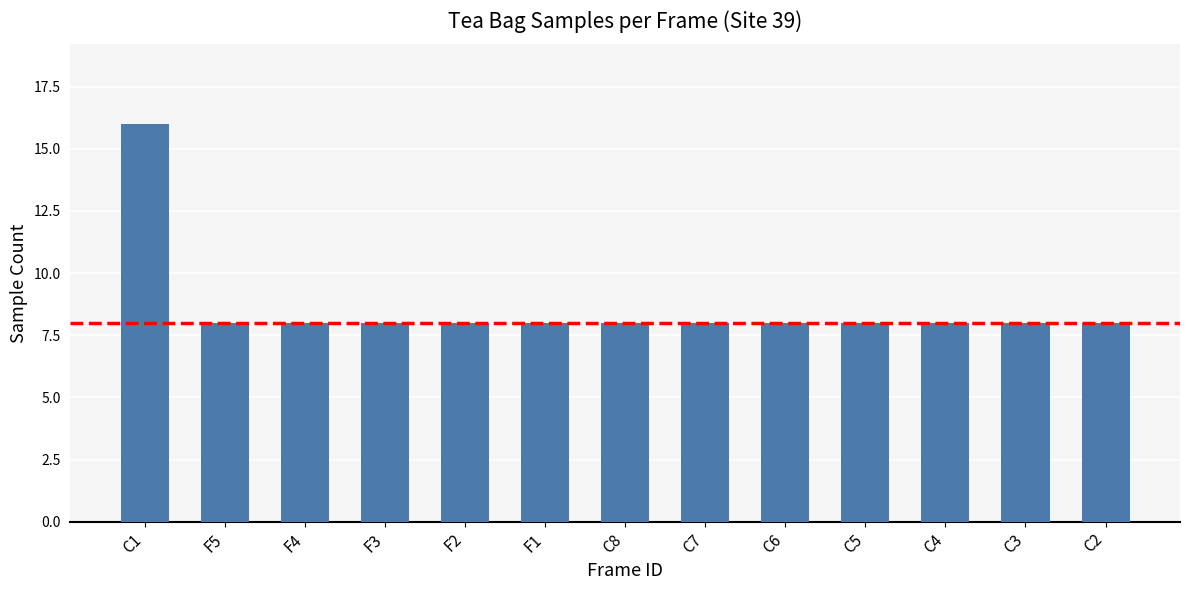

The value at C7 is 8. True or false?

True